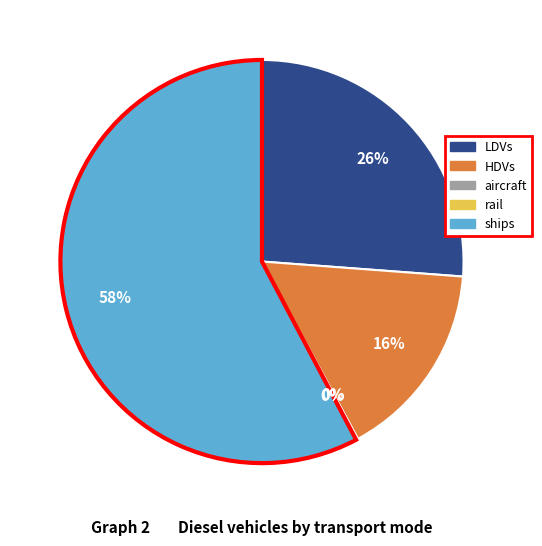

Which has a higher value, LDVs or ships?

ships